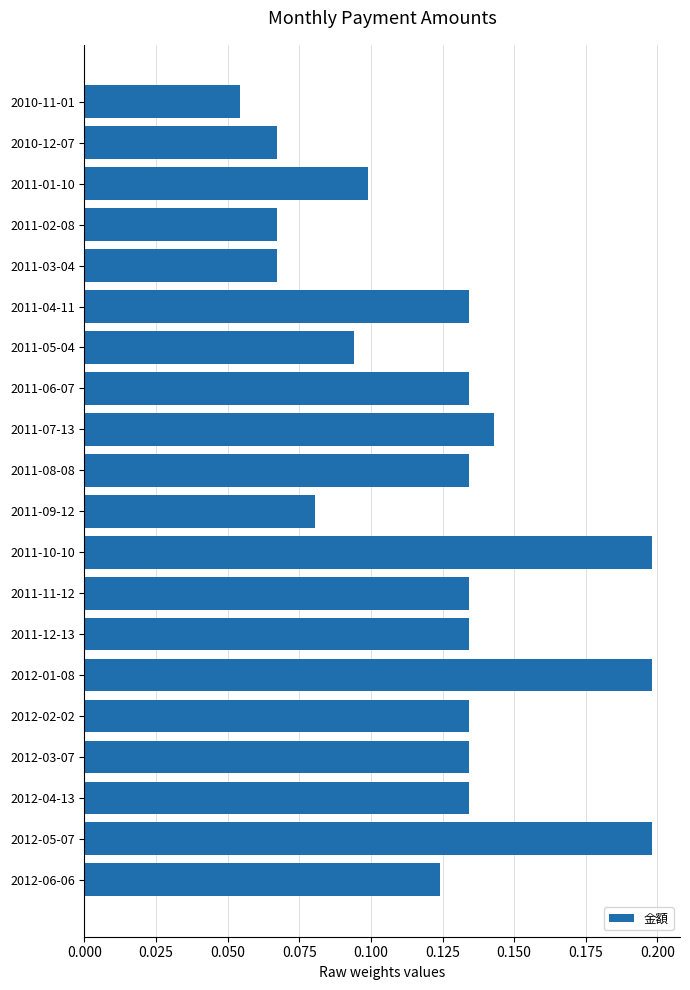

How many values are between 0 and 1?

20